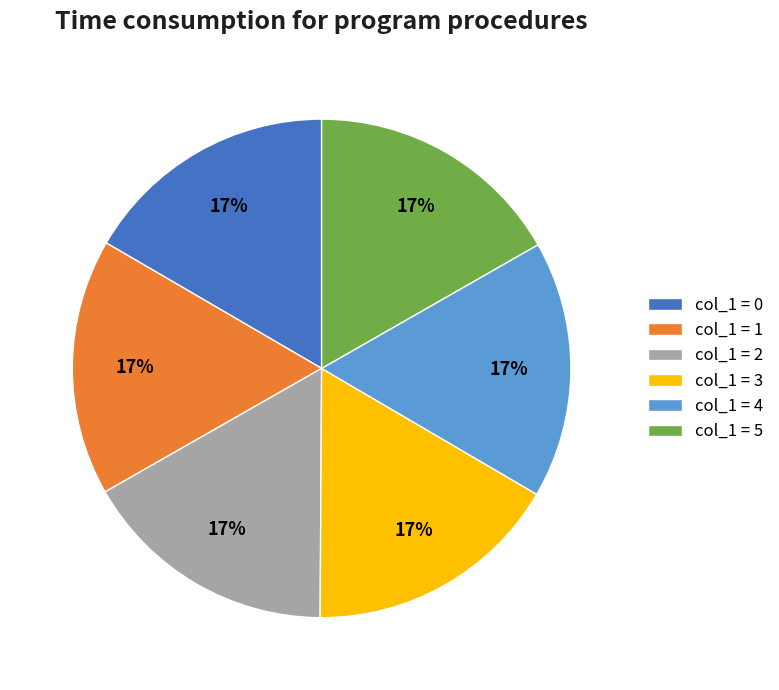

To the nearest percent, what is the average slice percentage?

17%